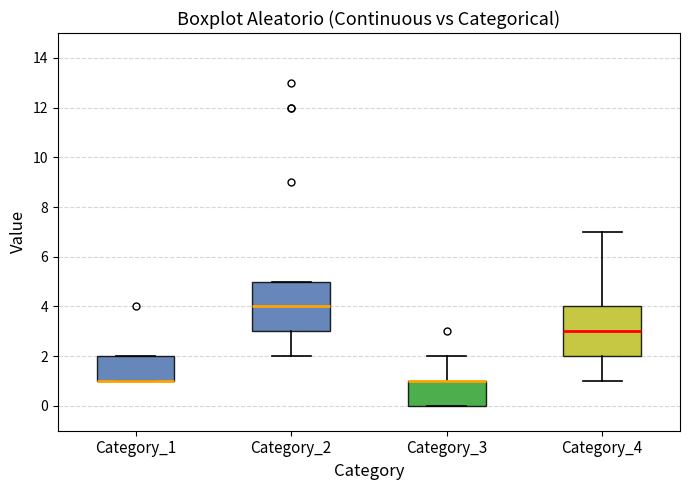

Where is the upper edge of the box for Category_2 on the y-axis? The values are not printed on the chart, so give them approximately, as read against the axis.

5